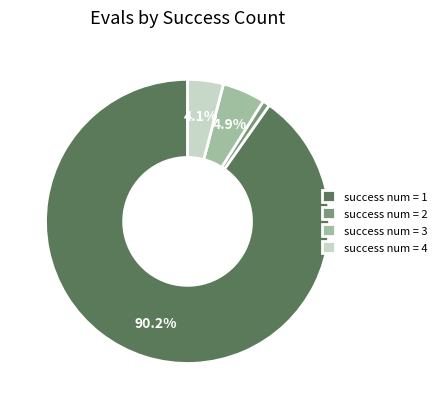

How much of the chart is everything except success num = 4?

95.9%